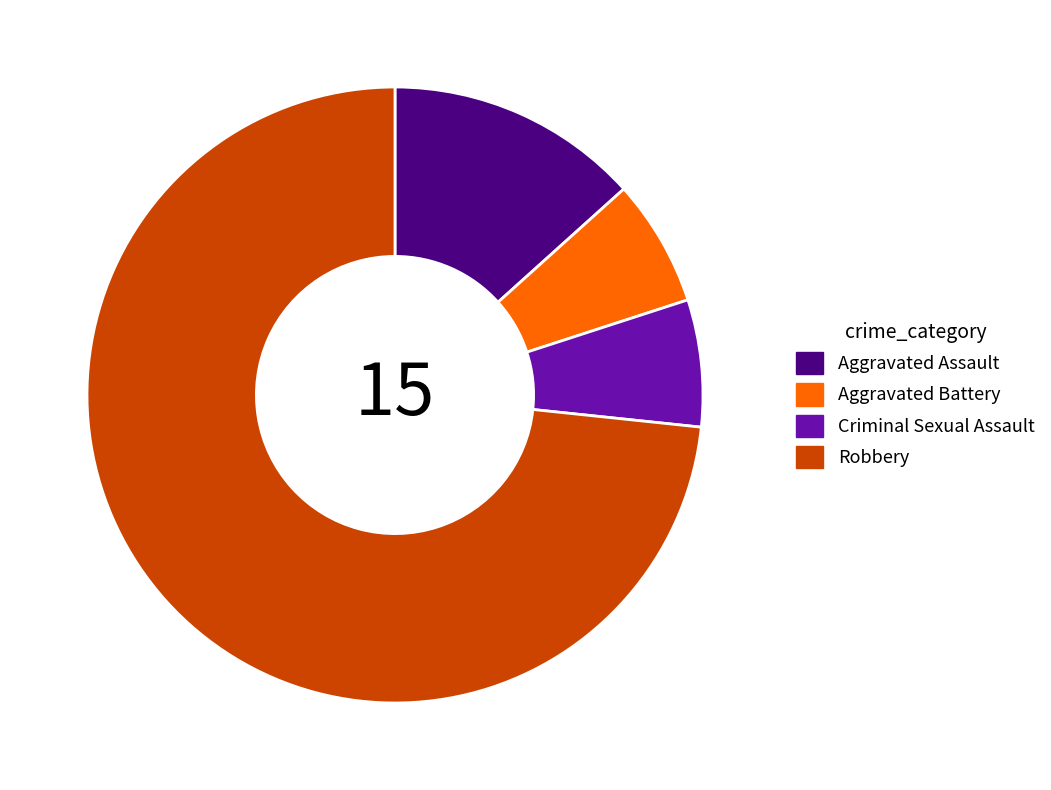

How many segments does this pie chart have?

4